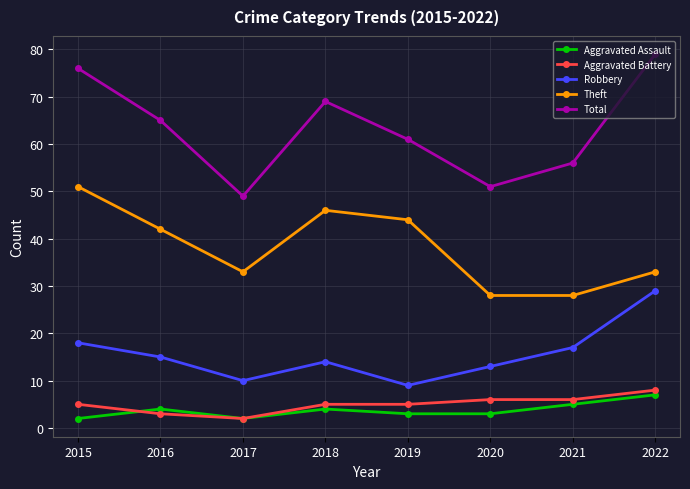

True or false: Aggravated Battery and Theft intersect in this chart.

False